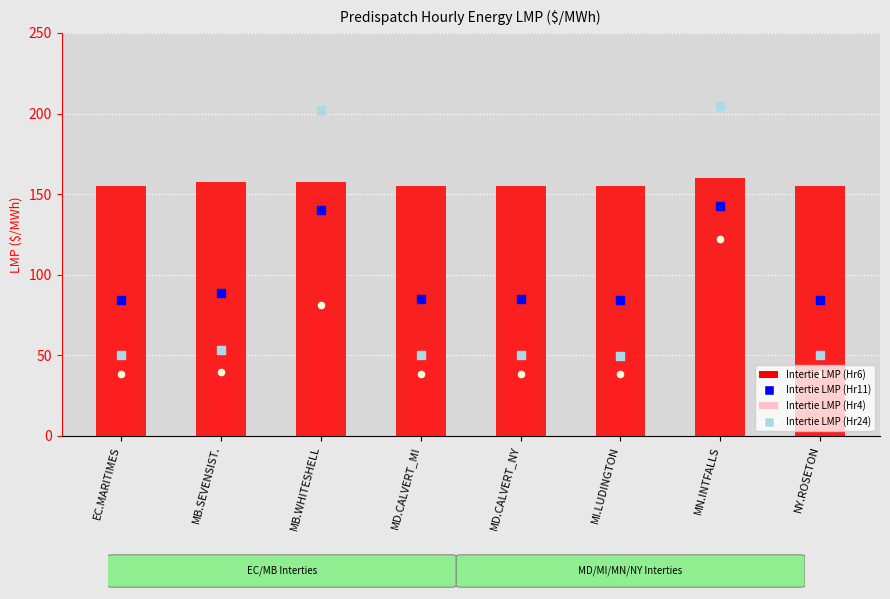

What is the total value across all series at MI.LUDINGTON?

379.9